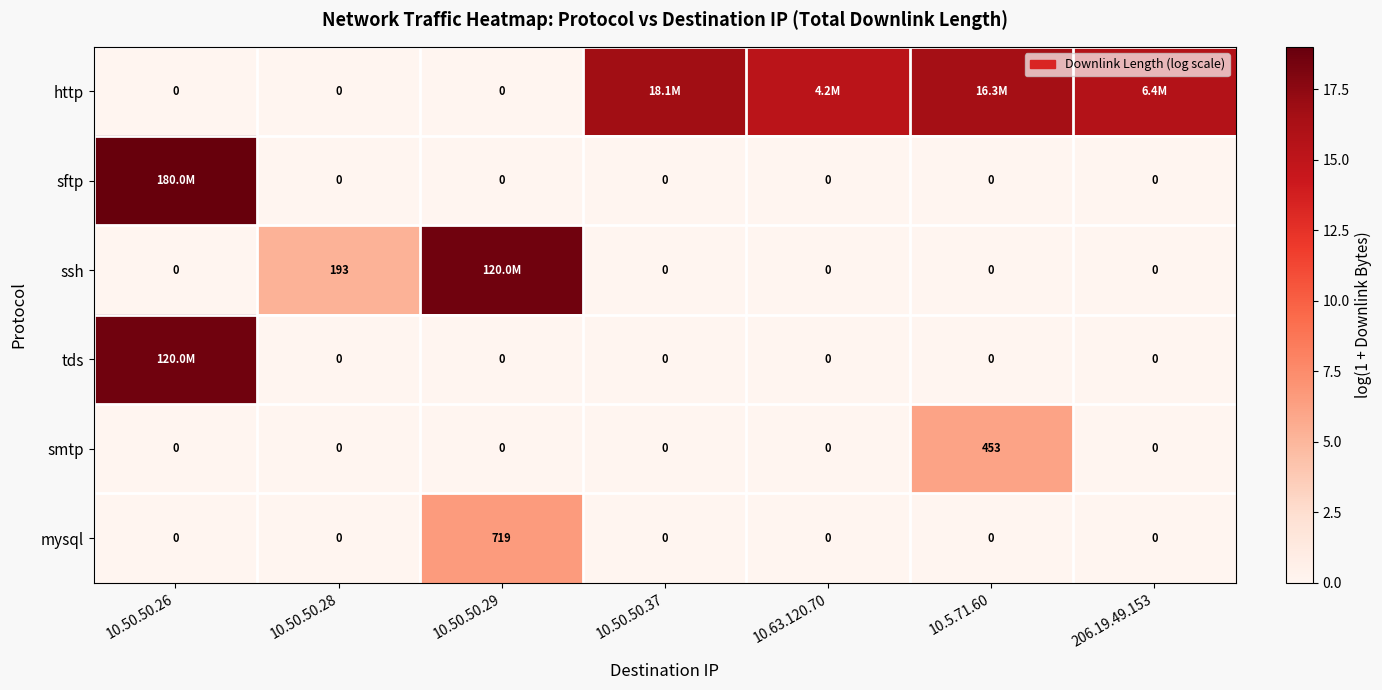

How many data points in smtp are above 0?

1